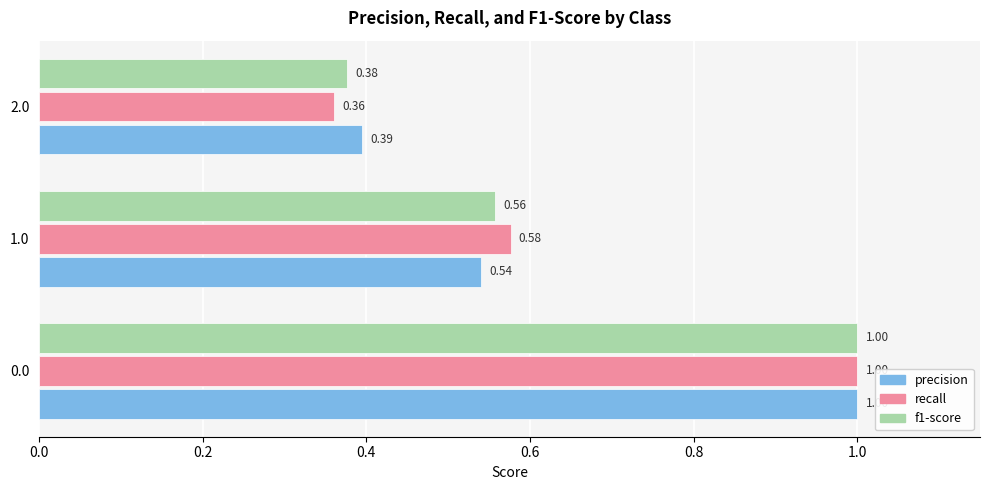

What is the sum of all f1-score values?

1.9